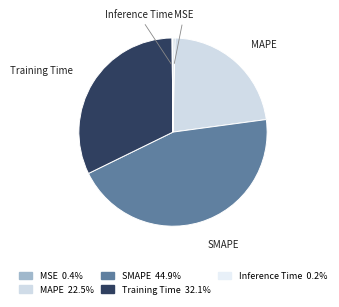

Does MAPE represent more than half of the total?

No